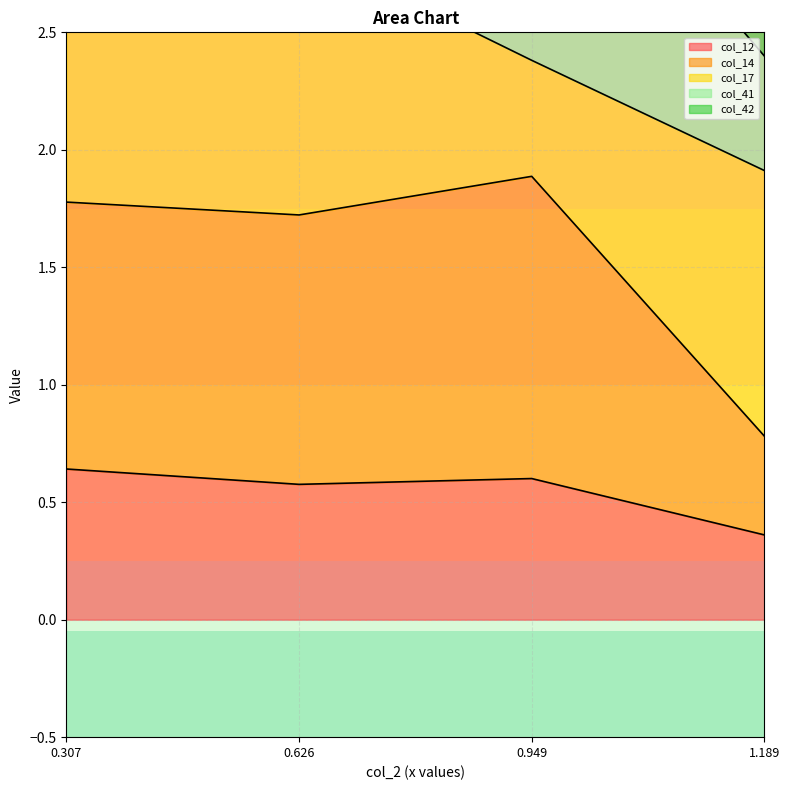

How many interior local peaks does the col_12 series have?

1